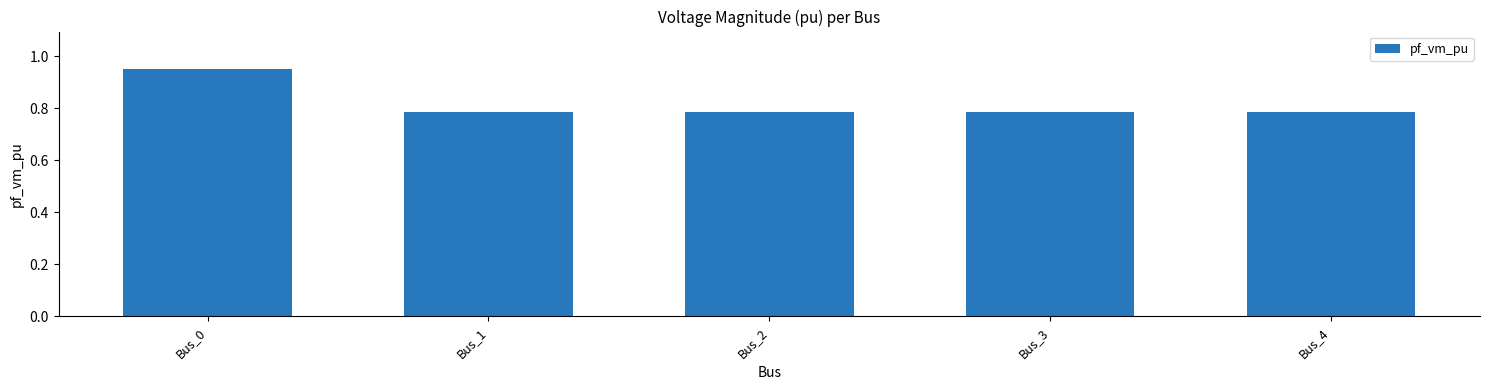

The chart shows a value of 0.2 at Bus_1. True or false?

False